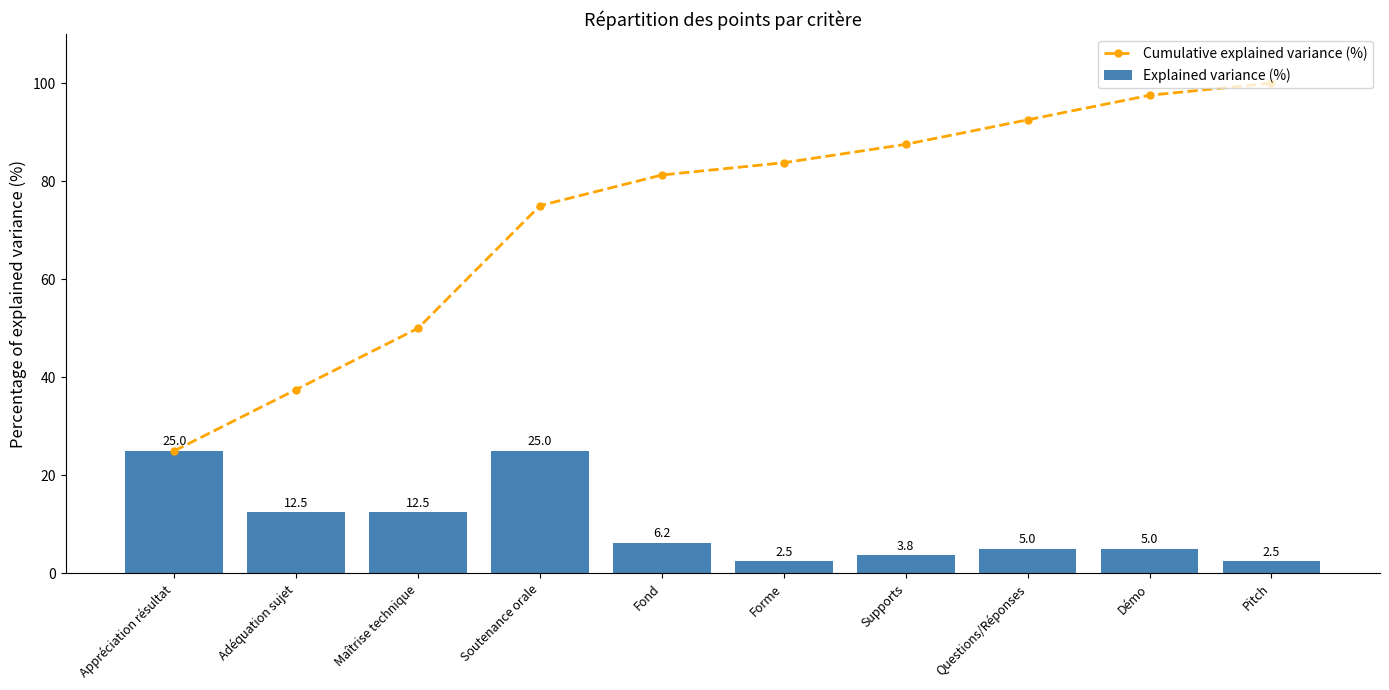

True or false: Cumulative explained variance (%) has a value of 100.0 at Pitch.

True